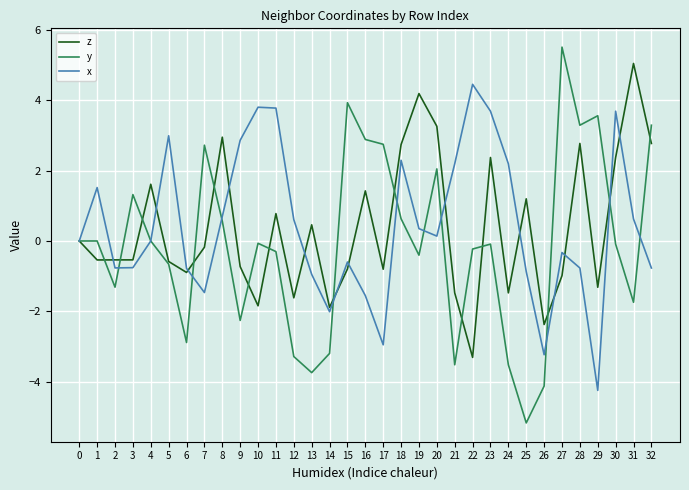

Is the value of x at 16 greater than the value of y at 9?

Yes